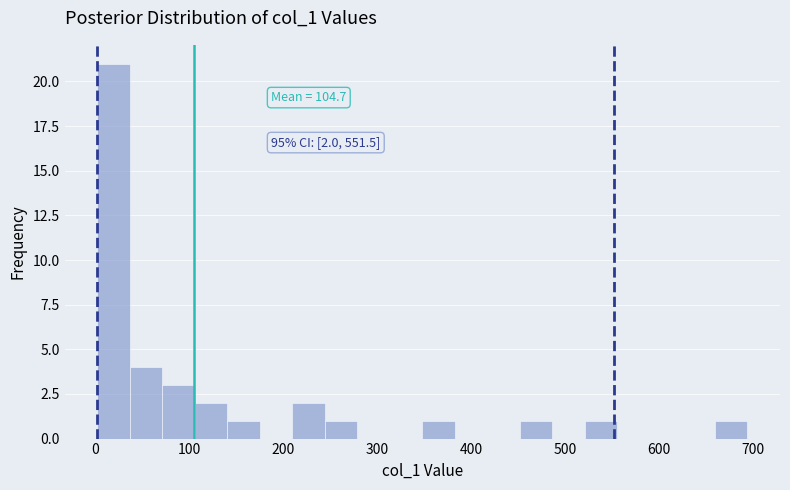

Read against the x-axis, roughly where is the centre of the tallest bar?

20